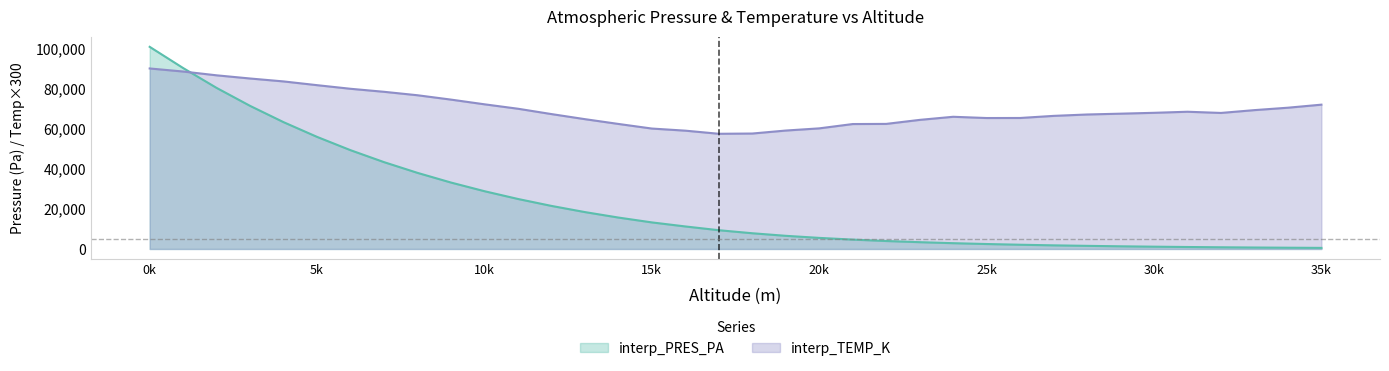

Rank the series by their maximum value, from highest to lowest.

interp_PRES_PA, interp_TEMP_K